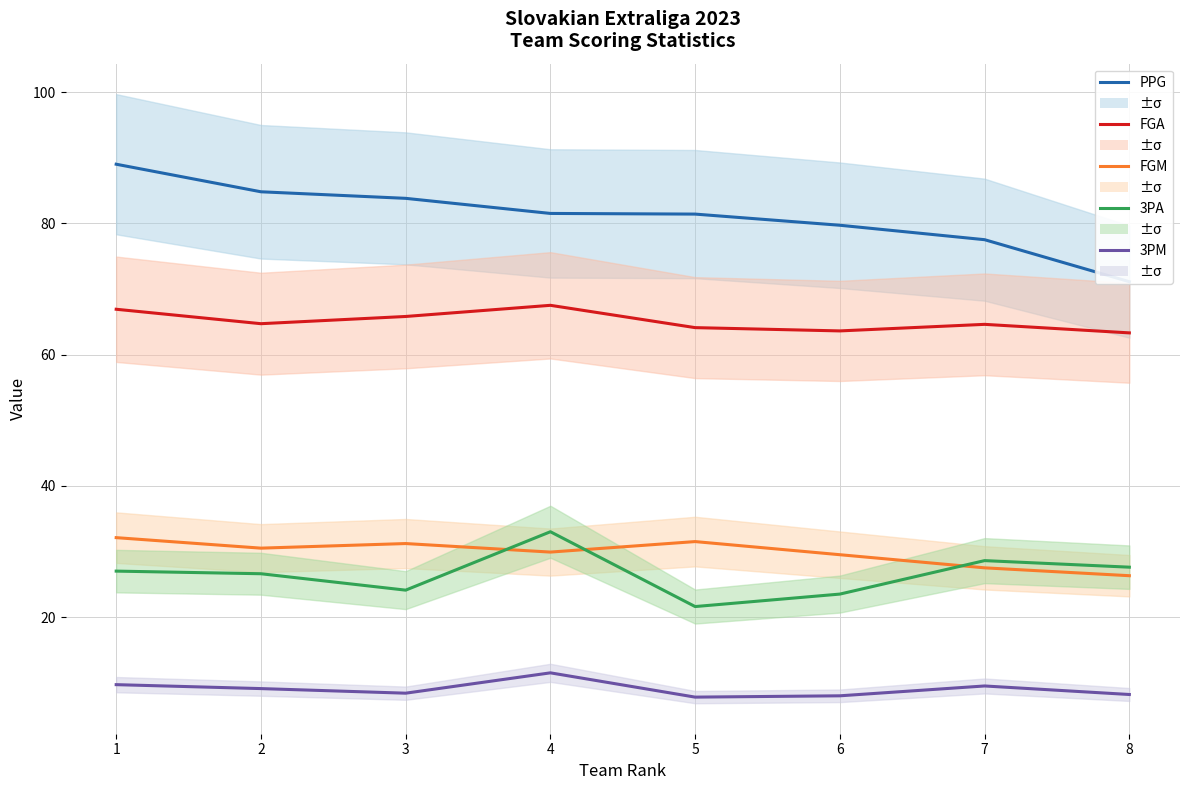

At which category does 3PA reach its first local valley?

3